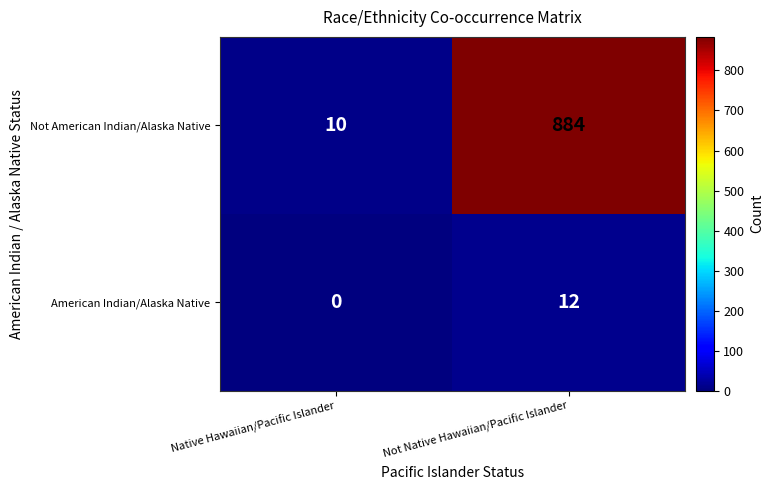

Which series has the largest total across all categories?

Not American Indian/Alaska Native